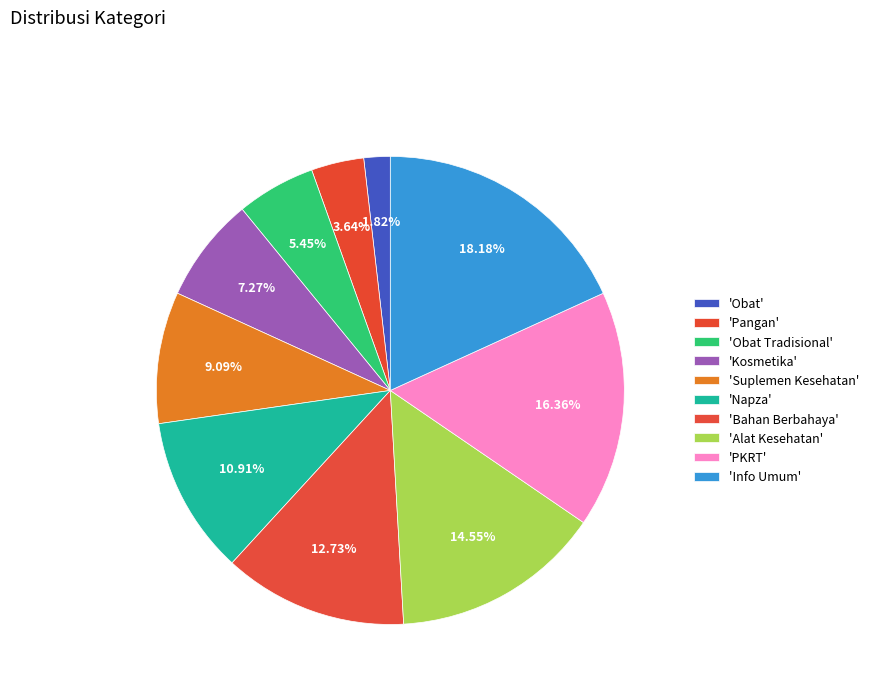

How many segments does this pie chart have?

10